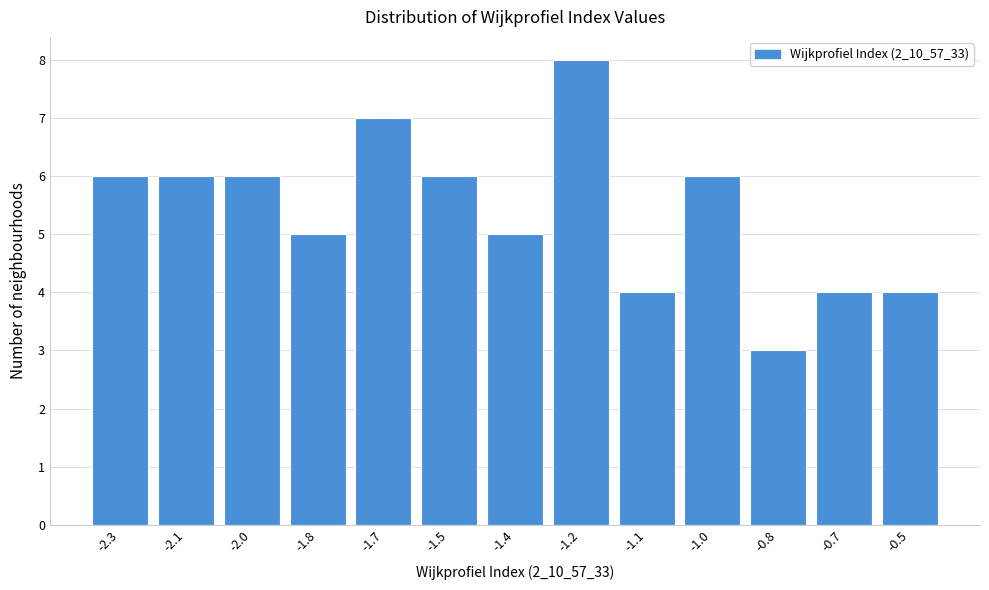

Reading left to right, what are all the values shown in this chart?

-2.3=6	-2.1=6	-2.0=6	-1.8=5	-1.7=7	-1.5=6	-1.4=5	-1.2=8	-1.1=4	-1.0=6	-0.8=3	-0.7=4	-0.5=4